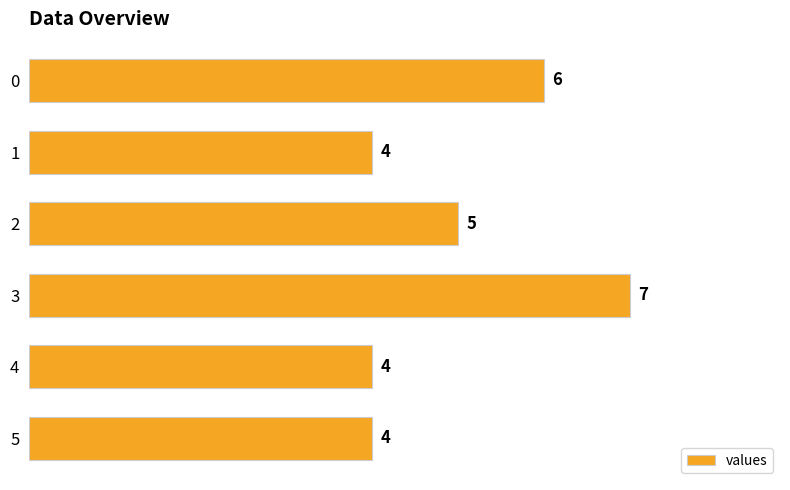

What is the ratio of the value at 5 to the value at 3?

0.6